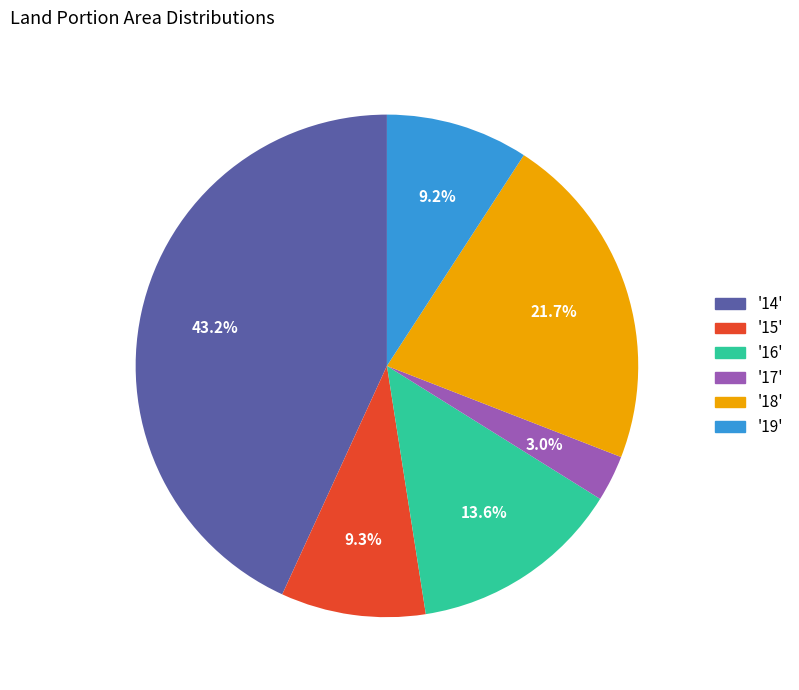

Is there a majority slice in this chart?

No